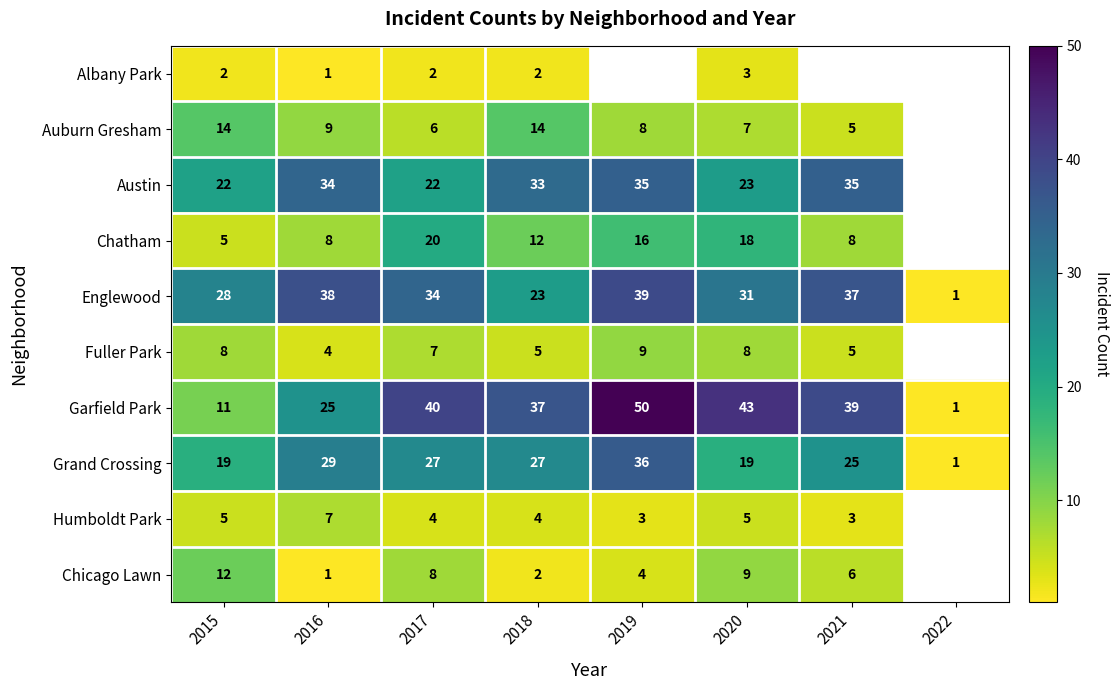

The Englewood series shows 58.7 at 2016. True or false?

False